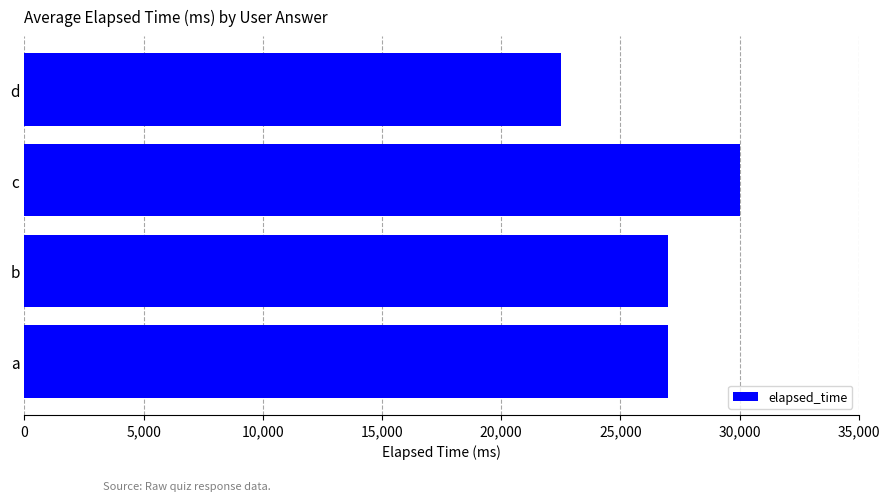

Read the value at c, to the nearest 100.

30000